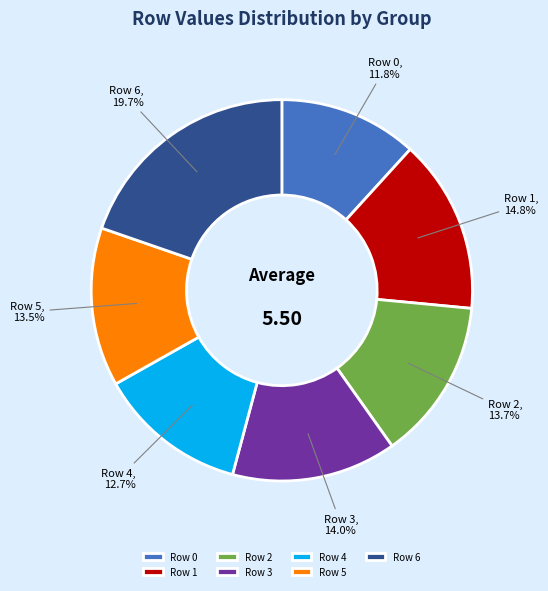

To the nearest percent, what is the difference between the Row 0 and Row 1 slice percentages?

3%